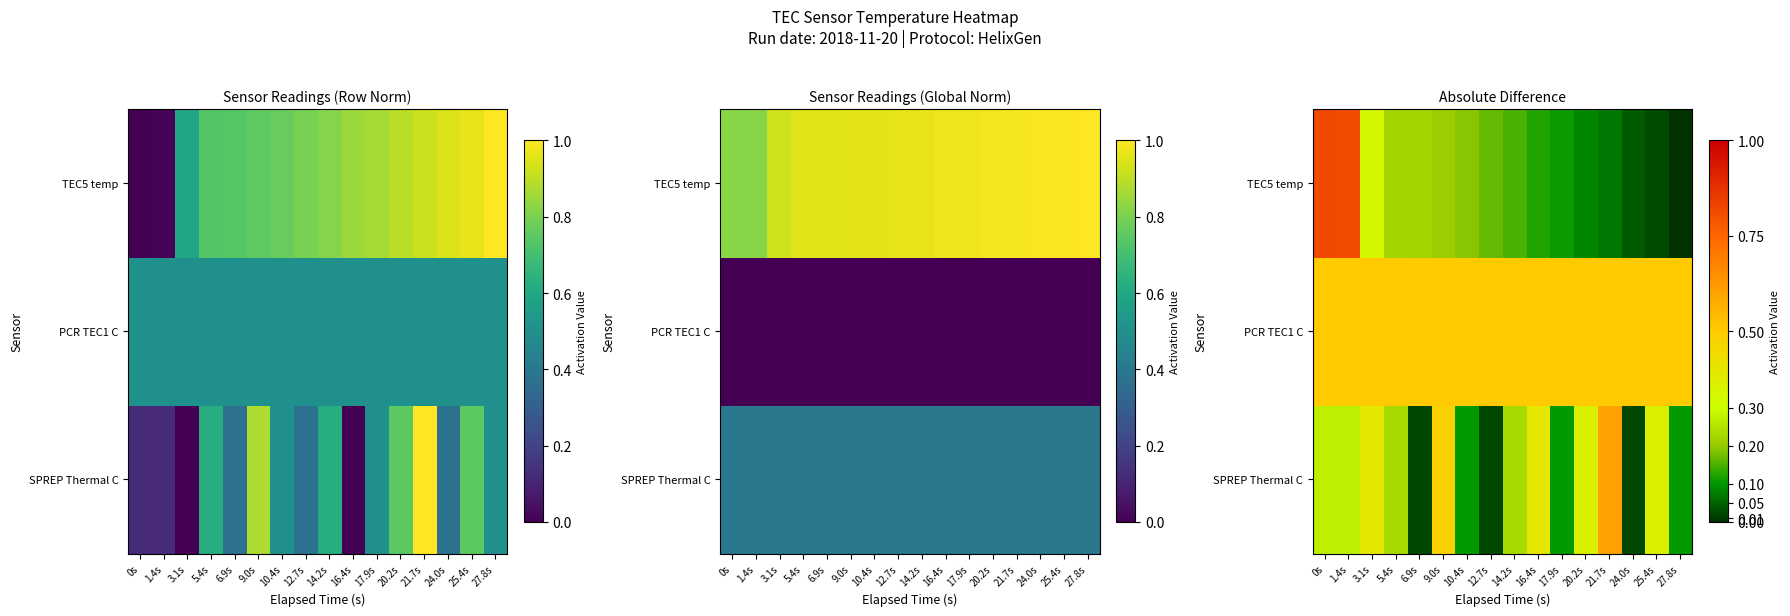

What value does the PCR TEC1 C series have at 16.4s?

0.5